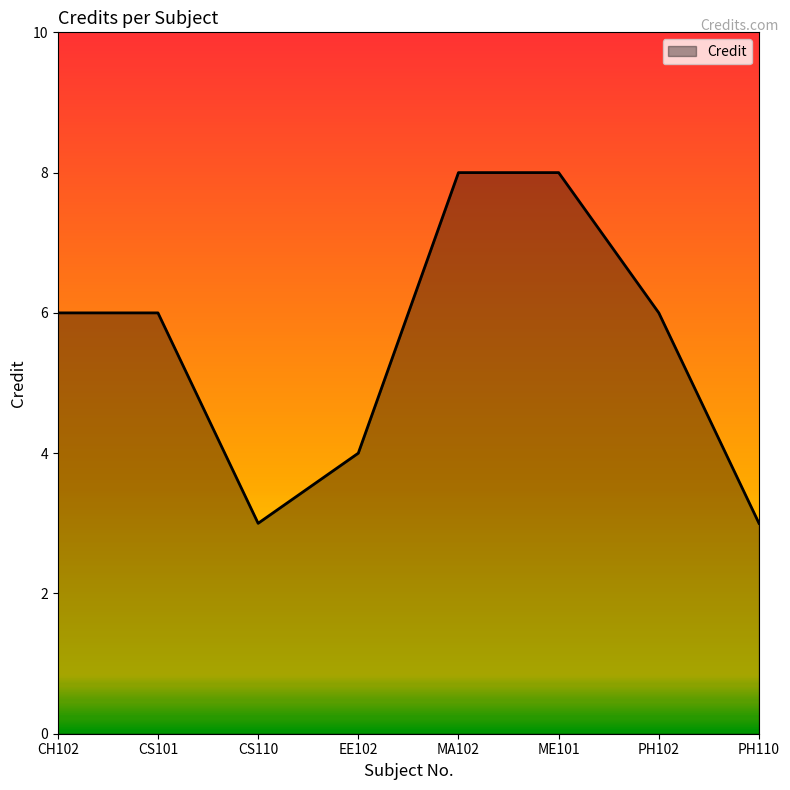

What is the change in value from CS101 to PH110?

-3